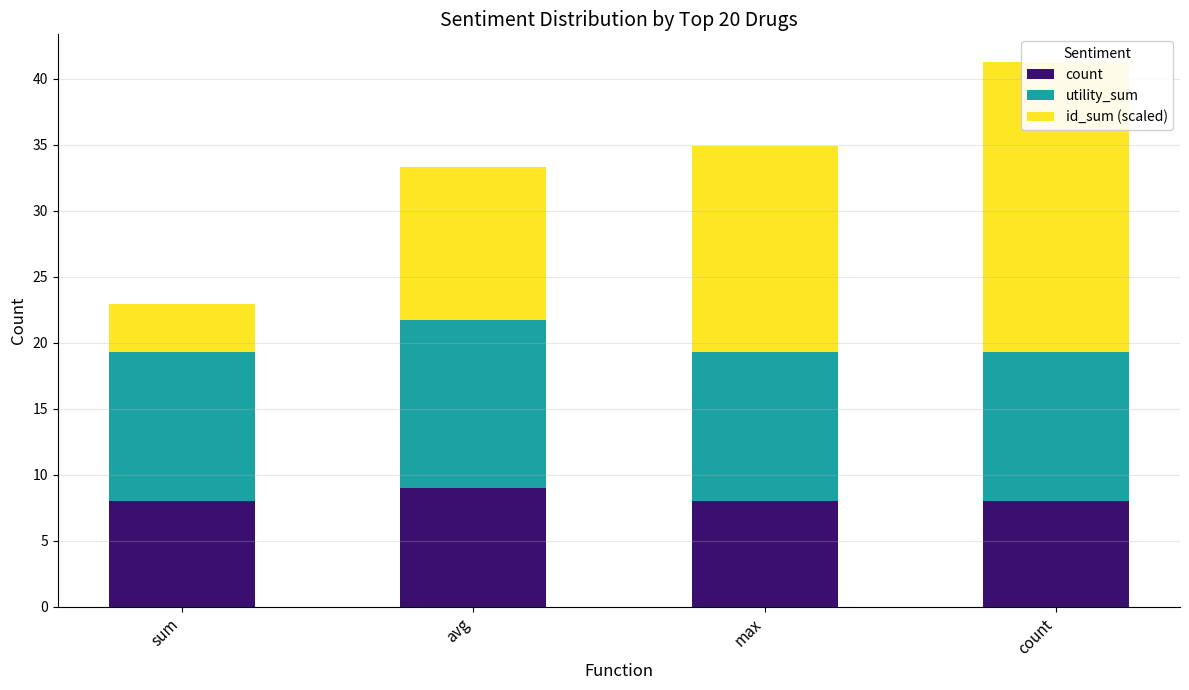

At which label does id_sum (scaled) first exceed 15?

max